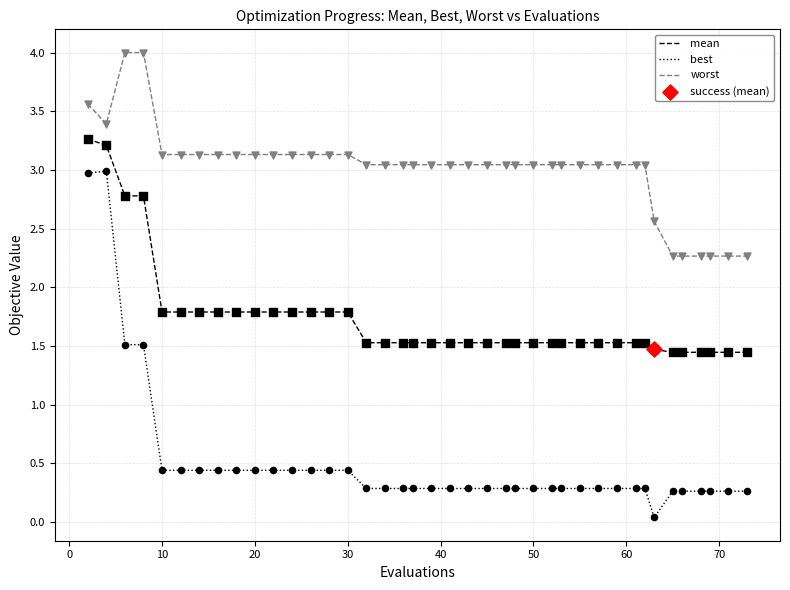

Which series has the widest spread of values?

best